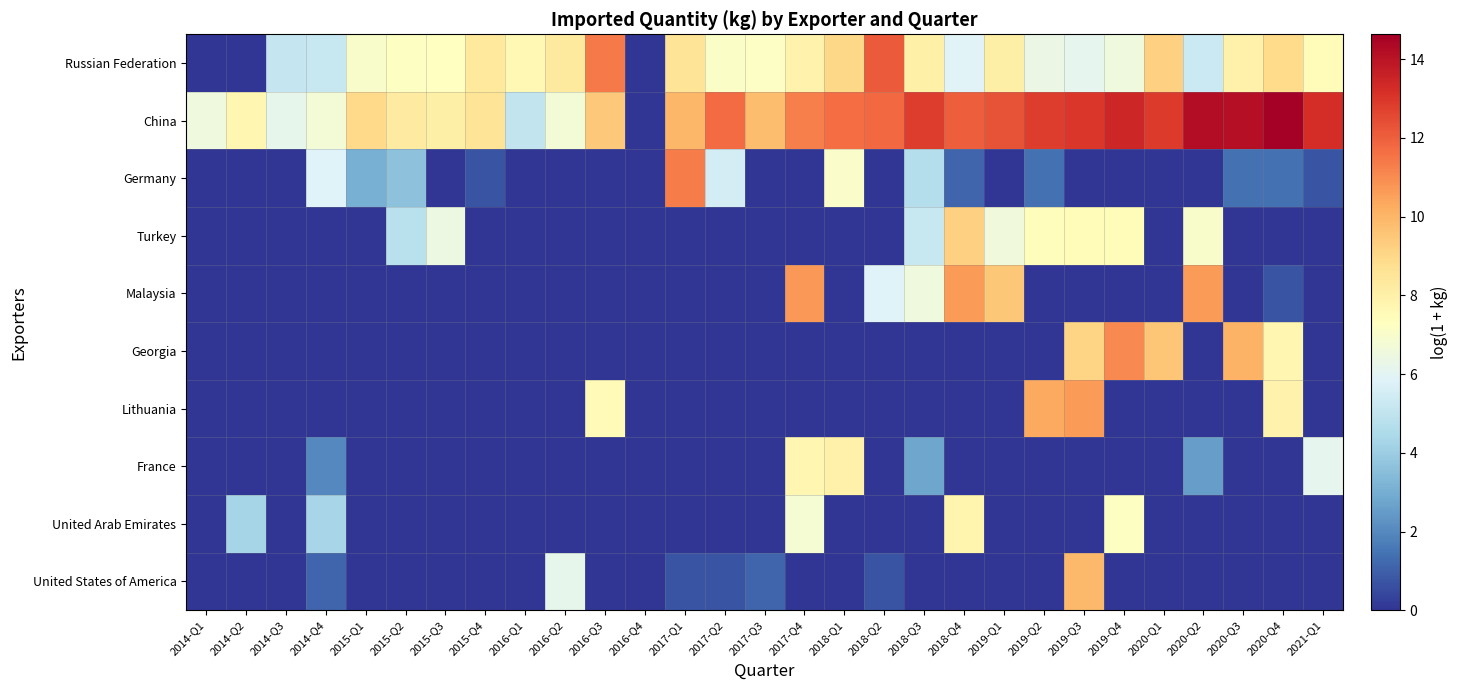

Reading right to left, extract all data points from this chart.

Russian Federation: 2021-Q1=7.5	2020-Q4=8.9	2020-Q3=8.0	2020-Q2=5.3	2020-Q1=9.2	2019-Q4=6.6	2019-Q3=6.1	2019-Q2=6.4	2019-Q1=8.1	2018-Q4=5.9	2018-Q3=8.0	2018-Q2=12.2	2018-Q1=9.0	2017-Q4=7.9	2017-Q3=7.2	2017-Q2=7.1	2017-Q1=8.6	2016-Q4=0.0	2016-Q3=11.4	2016-Q2=8.3	2016-Q1=7.6	2015-Q4=8.4	2015-Q3=7.3	2015-Q2=7.2	2015-Q1=7.0	2014-Q4=5.2	2014-Q3=5.1	2014-Q2=0.0	2014-Q1=0.0
China: 2021-Q1=13.2	2020-Q4=14.6	2020-Q3=14.2	2020-Q2=14.2	2020-Q1=12.9	2019-Q4=13.5	2019-Q3=13.0	2019-Q2=12.9	2019-Q1=12.3	2018-Q4=12.1	2018-Q3=12.8	2018-Q2=11.8	2018-Q1=11.7	2017-Q4=11.3	2017-Q3=9.8	2017-Q2=11.7	2017-Q1=10.0	2016-Q4=0.0	2016-Q3=9.5	2016-Q2=6.7	2016-Q1=5.0	2015-Q4=8.6	2015-Q3=8.1	2015-Q2=8.3	2015-Q1=9.0	2014-Q4=6.7	2014-Q3=6.2	2014-Q2=7.8	2014-Q1=6.5
Germany: 2021-Q1=0.7	2020-Q4=1.4	2020-Q3=1.4	2020-Q2=0.0	2020-Q1=0.0	2019-Q4=0.0	2019-Q3=0.0	2019-Q2=1.4	2019-Q1=0.0	2018-Q4=1.1	2018-Q3=4.6	2018-Q2=0.0	2018-Q1=7.0	2017-Q4=0.0	2017-Q3=0.0	2017-Q2=5.5	2017-Q1=11.4	2016-Q4=0.0	2016-Q3=0.0	2016-Q2=0.0	2016-Q1=0.0	2015-Q4=0.7	2015-Q3=0.0	2015-Q2=3.6	2015-Q1=3.0	2014-Q4=5.8	2014-Q3=0.0	2014-Q2=0.0	2014-Q1=0.0
Turkey: 2021-Q1=0.0	2020-Q4=0.0	2020-Q3=0.0	2020-Q2=7.0	2020-Q1=0.0	2019-Q4=7.5	2019-Q3=7.5	2019-Q2=7.4	2019-Q1=6.6	2018-Q4=9.2	2018-Q3=5.2	2018-Q2=0.0	2018-Q1=0.0	2017-Q4=0.0	2017-Q3=0.0	2017-Q2=0.0	2017-Q1=0.0	2016-Q4=0.0	2016-Q3=0.0	2016-Q2=0.0	2016-Q1=0.0	2015-Q4=0.0	2015-Q3=6.4	2015-Q2=4.8	2015-Q1=0.0	2014-Q4=0.0	2014-Q3=0.0	2014-Q2=0.0	2014-Q1=0.0
Malaysia: 2021-Q1=0.0	2020-Q4=0.7	2020-Q3=0.0	2020-Q2=10.6	2020-Q1=0.0	2019-Q4=0.0	2019-Q3=0.0	2019-Q2=0.0	2019-Q1=9.5	2018-Q4=10.7	2018-Q3=6.6	2018-Q2=5.9	2018-Q1=0.0	2017-Q4=10.7	2017-Q3=0.0	2017-Q2=0.0	2017-Q1=0.0	2016-Q4=0.0	2016-Q3=0.0	2016-Q2=0.0	2016-Q1=0.0	2015-Q4=0.0	2015-Q3=0.0	2015-Q2=0.0	2015-Q1=0.0	2014-Q4=0.0	2014-Q3=0.0	2014-Q2=0.0	2014-Q1=0.0
Georgia: 2021-Q1=0.0	2020-Q4=7.7	2020-Q3=10.1	2020-Q2=0.0	2020-Q1=9.6	2019-Q4=11.1	2019-Q3=9.1	2019-Q2=0.0	2019-Q1=0.0	2018-Q4=0.0	2018-Q3=0.0	2018-Q2=0.0	2018-Q1=0.0	2017-Q4=0.0	2017-Q3=0.0	2017-Q2=0.0	2017-Q1=0.0	2016-Q4=0.0	2016-Q3=0.0	2016-Q2=0.0	2016-Q1=0.0	2015-Q4=0.0	2015-Q3=0.0	2015-Q2=0.0	2015-Q1=0.0	2014-Q4=0.0	2014-Q3=0.0	2014-Q2=0.0	2014-Q1=0.0
Lithuania: 2021-Q1=0.0	2020-Q4=7.9	2020-Q3=0.0	2020-Q2=0.0	2020-Q1=0.0	2019-Q4=0.0	2019-Q3=10.7	2019-Q2=10.3	2019-Q1=0.0	2018-Q4=0.0	2018-Q3=0.0	2018-Q2=0.0	2018-Q1=0.0	2017-Q4=0.0	2017-Q3=0.0	2017-Q2=0.0	2017-Q1=0.0	2016-Q4=0.0	2016-Q3=7.6	2016-Q2=0.0	2016-Q1=0.0	2015-Q4=0.0	2015-Q3=0.0	2015-Q2=0.0	2015-Q1=0.0	2014-Q4=0.0	2014-Q3=0.0	2014-Q2=0.0	2014-Q1=0.0
France: 2021-Q1=6.1	2020-Q4=0.0	2020-Q3=0.0	2020-Q2=2.6	2020-Q1=0.0	2019-Q4=0.0	2019-Q3=0.0	2019-Q2=0.0	2019-Q1=0.0	2018-Q4=0.0	2018-Q3=2.8	2018-Q2=0.0	2018-Q1=8.0	2017-Q4=7.8	2017-Q3=0.0	2017-Q2=0.0	2017-Q1=0.0	2016-Q4=0.0	2016-Q3=0.0	2016-Q2=0.0	2016-Q1=0.0	2015-Q4=0.0	2015-Q3=0.0	2015-Q2=0.0	2015-Q1=0.0	2014-Q4=1.9	2014-Q3=0.0	2014-Q2=0.0	2014-Q1=0.0
United Arab Emirates: 2021-Q1=0.0	2020-Q4=0.0	2020-Q3=0.0	2020-Q2=0.0	2020-Q1=0.0	2019-Q4=7.2	2019-Q3=0.0	2019-Q2=0.0	2019-Q1=0.0	2018-Q4=7.8	2018-Q3=0.0	2018-Q2=0.0	2018-Q1=0.0	2017-Q4=6.8	2017-Q3=0.0	2017-Q2=0.0	2017-Q1=0.0	2016-Q4=0.0	2016-Q3=0.0	2016-Q2=0.0	2016-Q1=0.0	2015-Q4=0.0	2015-Q3=0.0	2015-Q2=0.0	2015-Q1=0.0	2014-Q4=4.3	2014-Q3=0.0	2014-Q2=4.3	2014-Q1=0.0
United States of America: 2021-Q1=0.0	2020-Q4=0.0	2020-Q3=0.0	2020-Q2=0.0	2020-Q1=0.0	2019-Q4=0.0	2019-Q3=9.9	2019-Q2=0.0	2019-Q1=0.0	2018-Q4=0.0	2018-Q3=0.0	2018-Q2=0.7	2018-Q1=0.0	2017-Q4=0.0	2017-Q3=1.1	2017-Q2=0.7	2017-Q1=0.7	2016-Q4=0.0	2016-Q3=0.0	2016-Q2=6.2	2016-Q1=0.0	2015-Q4=0.0	2015-Q3=0.0	2015-Q2=0.0	2015-Q1=0.0	2014-Q4=1.1	2014-Q3=0.0	2014-Q2=0.0	2014-Q1=0.0